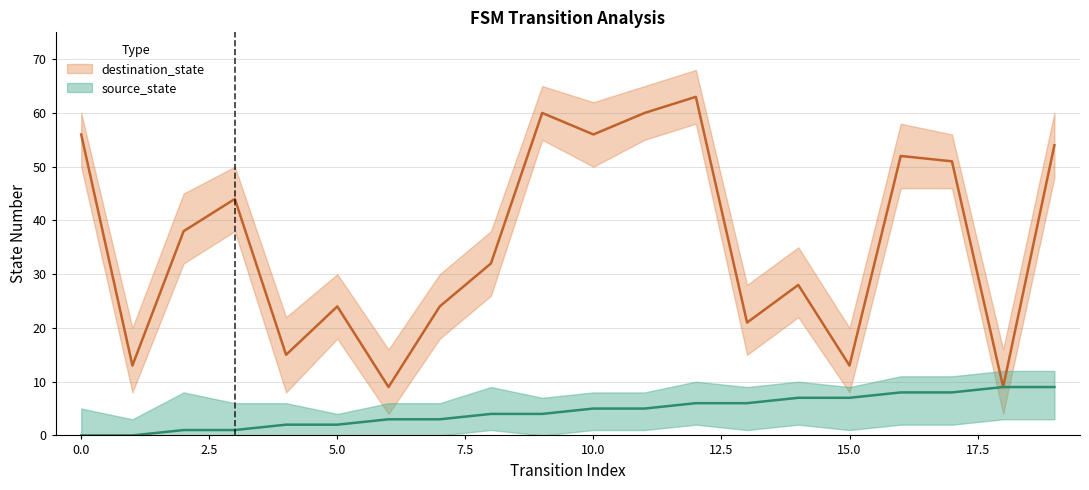

True or false: source_state has a value of 8 at 16.

True